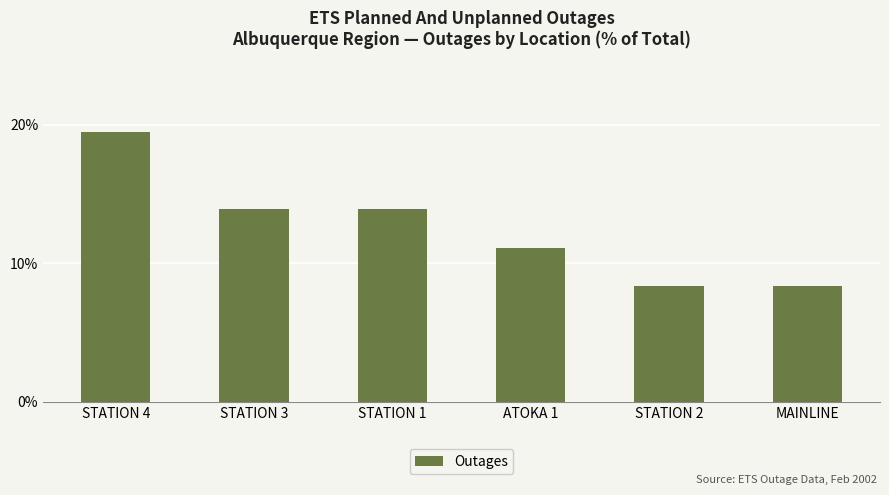

What is the change in value from STATION 1 to MAINLINE?

-5.6